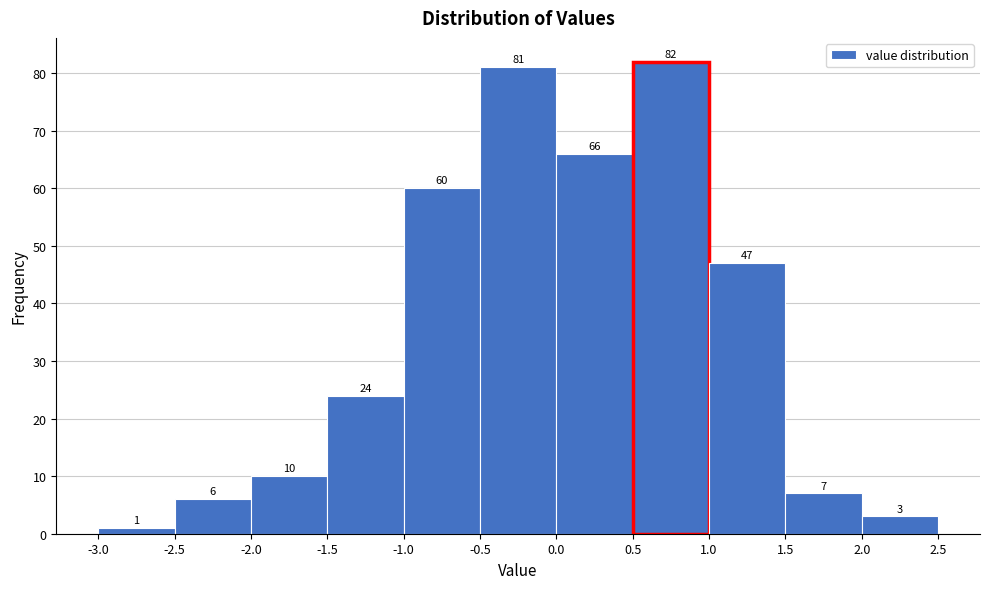

Reading left to right, transcribe this chart: for each bar, give the range it covers on the x-axis and its height.

-3.0 to -2.5: 1
-2.5 to -2.0: 6
-2.0 to -1.5: 10
-1.5 to -1.0: 24
-1.0 to -0.5: 60
-0.5 to 0.0: 81
0.0 to 0.5: 66
0.5 to 1.0: 82
1.0 to 1.5: 47
1.5 to 2.0: 7
2.0 to 2.5: 3